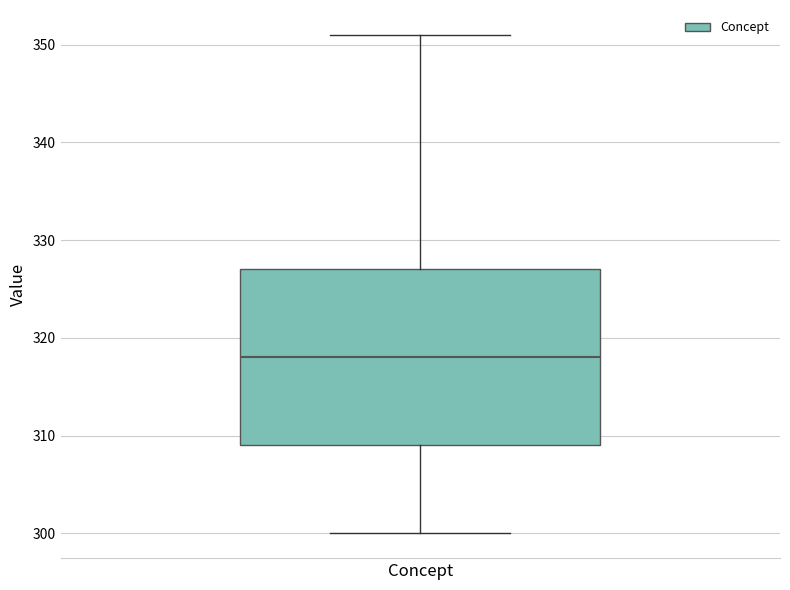

Read this box plot against the y-axis: the position of the median line, the range covered by the box, and the ends of both whiskers. The values are not printed on the chart, so give them approximately, as read against the axis.

median 318, box 309 to 327, whiskers 300 to 351